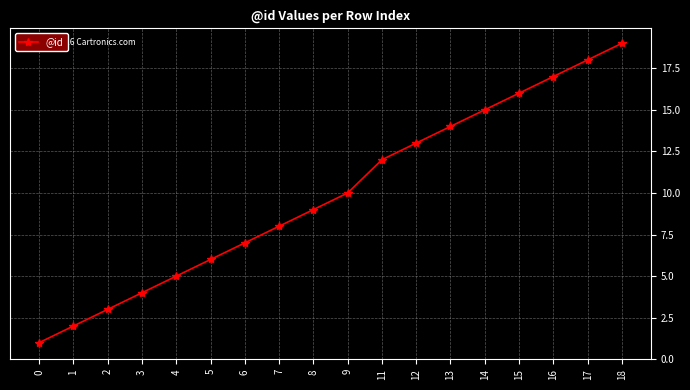

Reading left to right, list all the values displayed in this chart.

0=1	1=2	2=3	3=4	4=5	5=6	6=7	7=8	8=9	9=10	11=12	12=13	13=14	14=15	15=16	16=17	17=18	18=19